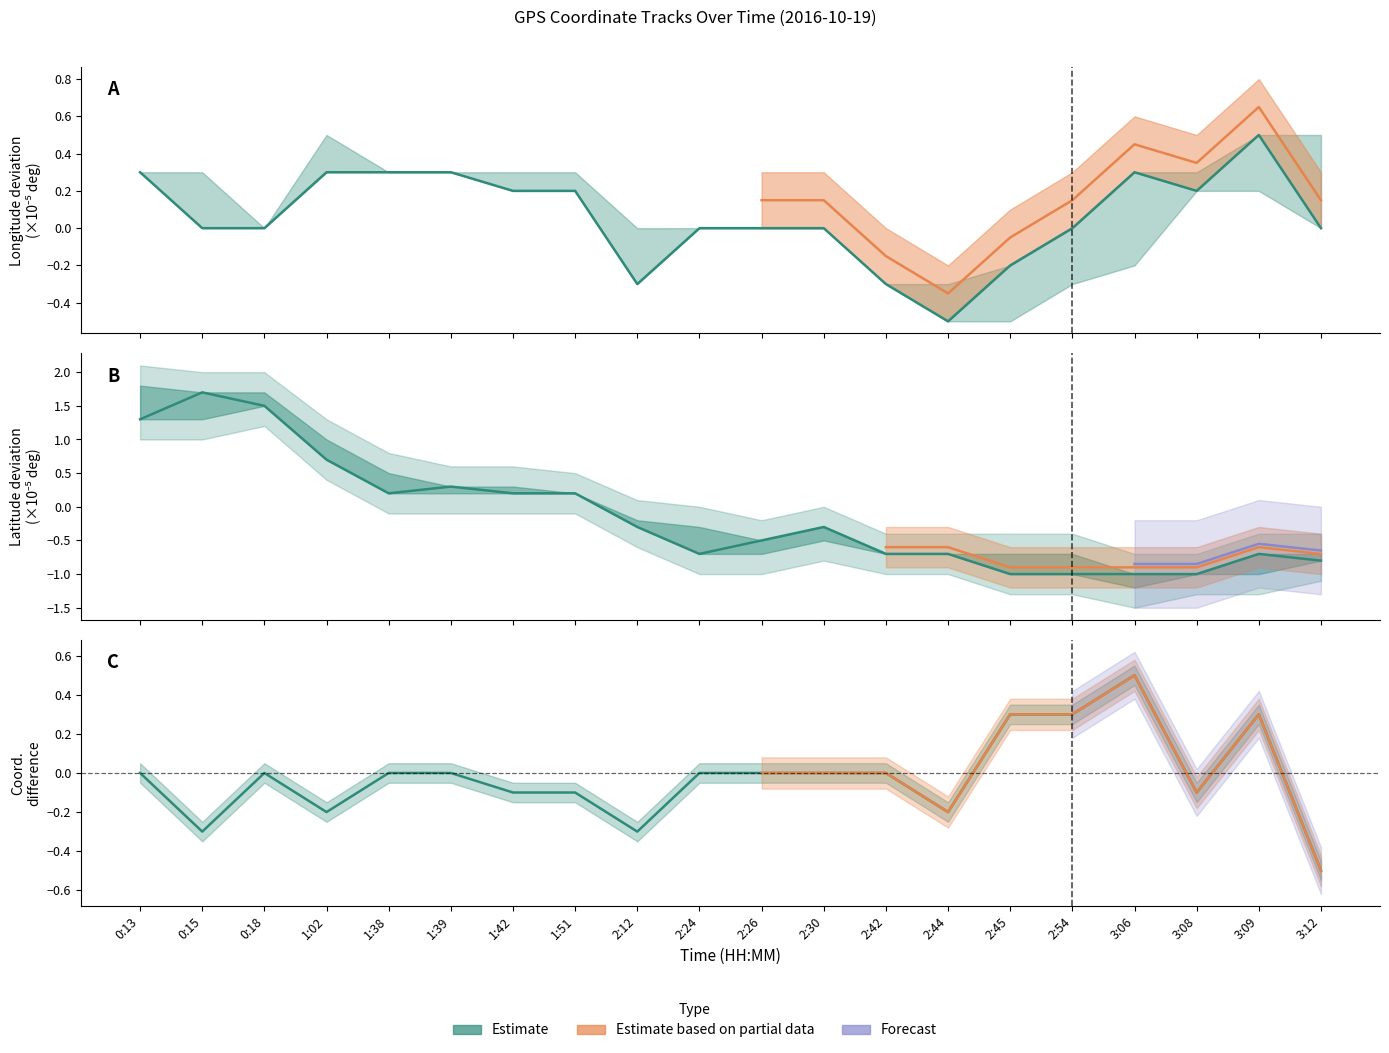

In Latitude (current), how many points are lower than both neighbors (excluding endpoints)?

2